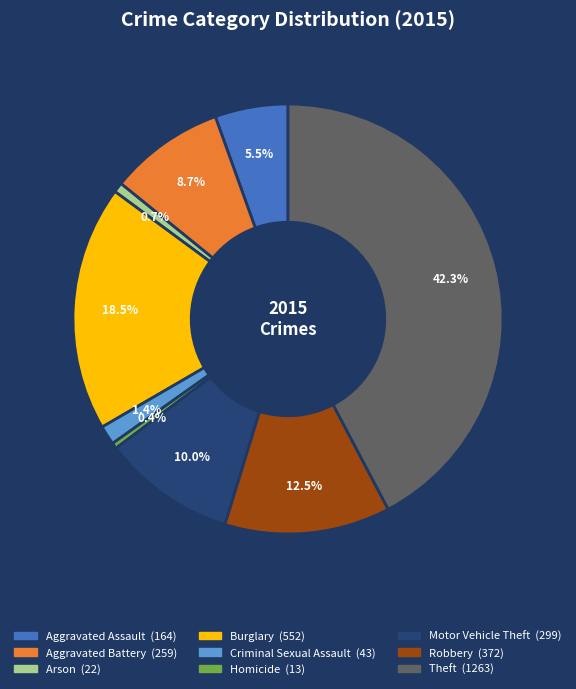

Count the number of slices in the pie.

9